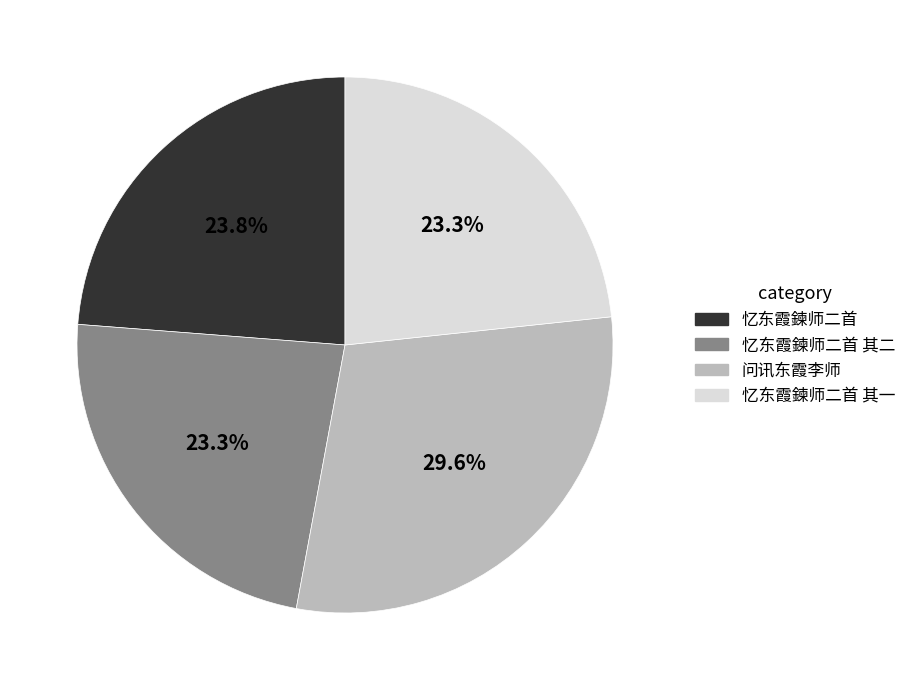

What percentage is NOT represented by 忆东霞鍊师二首 其一?

76.7%